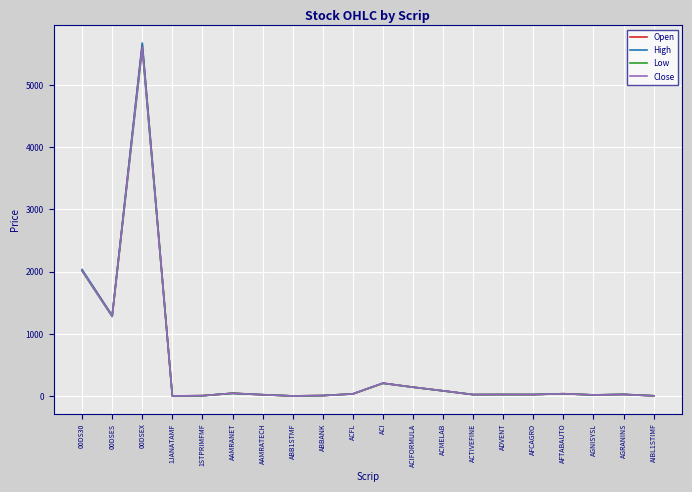

Does the chart display data point markers on the line(s)?

No